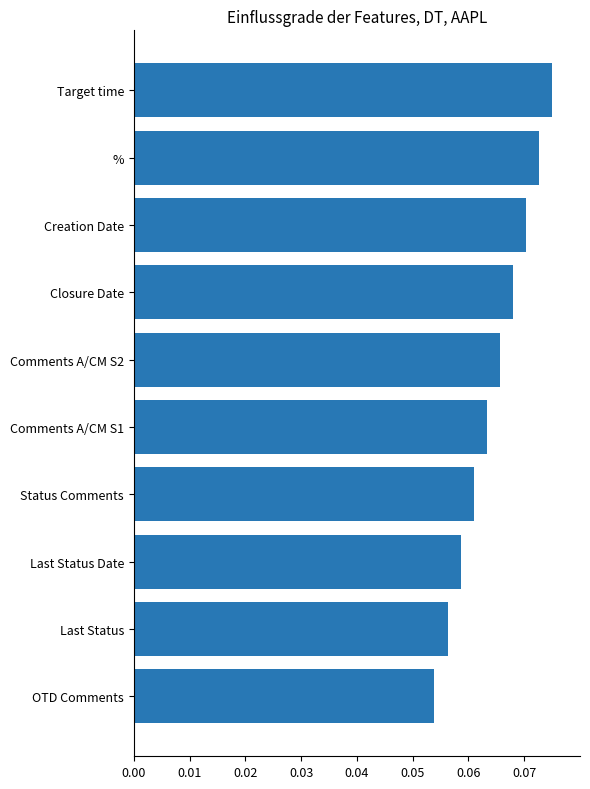

Is it true that the value at Status Comments is 0.0?

False